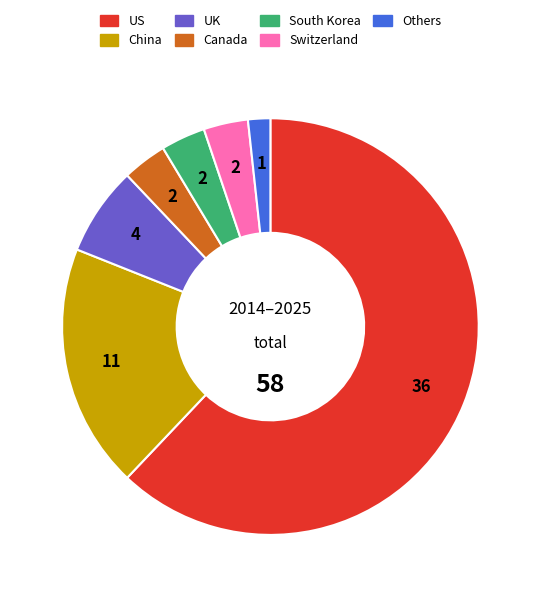

Does UK account for over 50% of the chart?

No